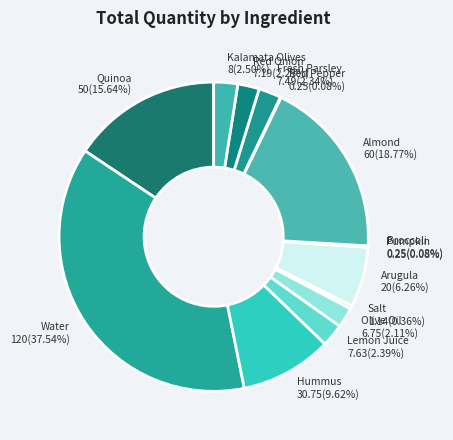

Does Olive Oil represent more than half of the total?

No